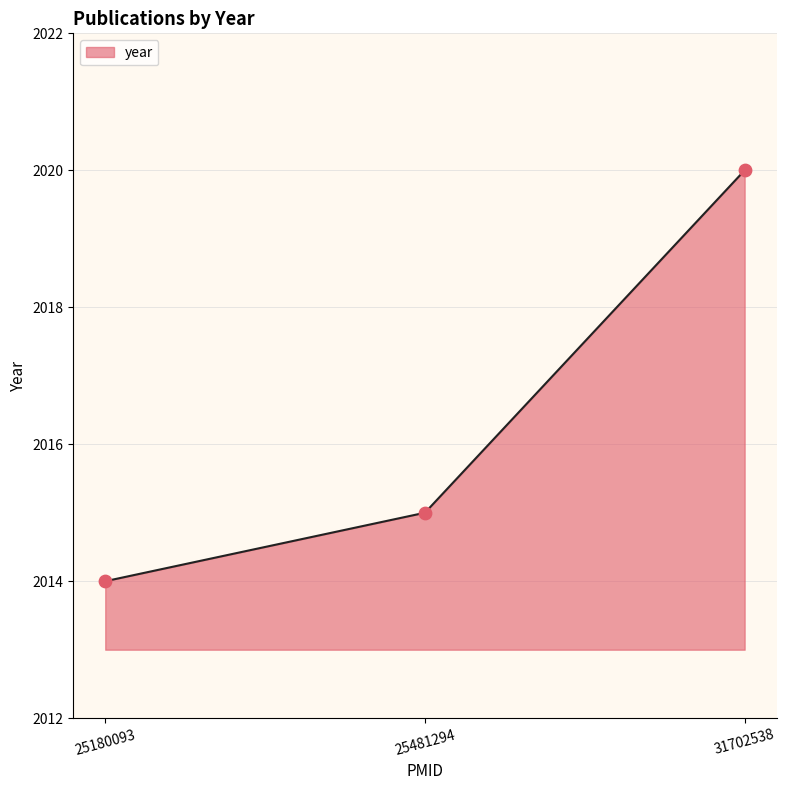

Approximately how many times larger is the value at 31702538 compared to 25481294?

1.0